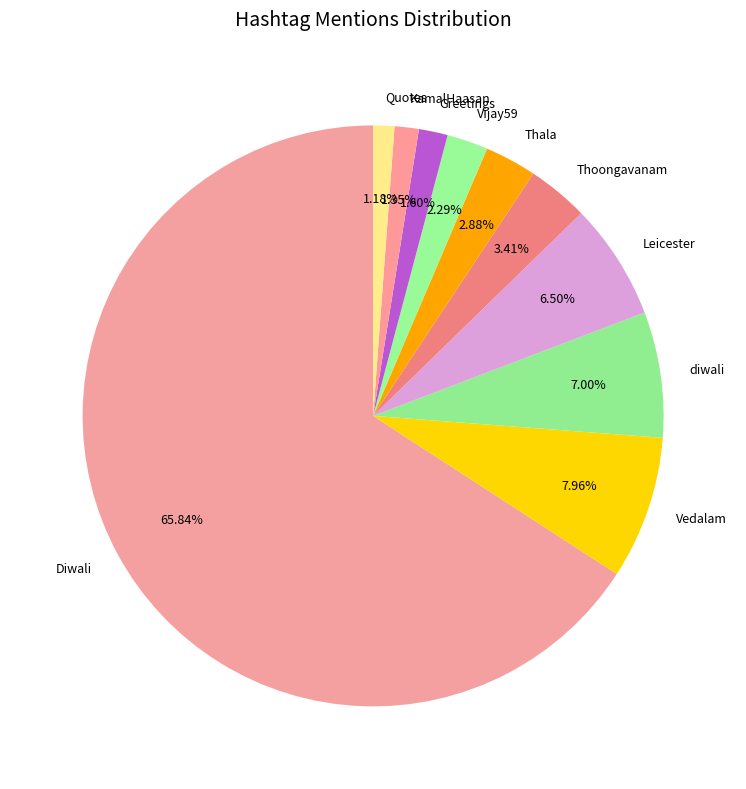

Do diwali and Vedalam together represent more than half of the pie?

No